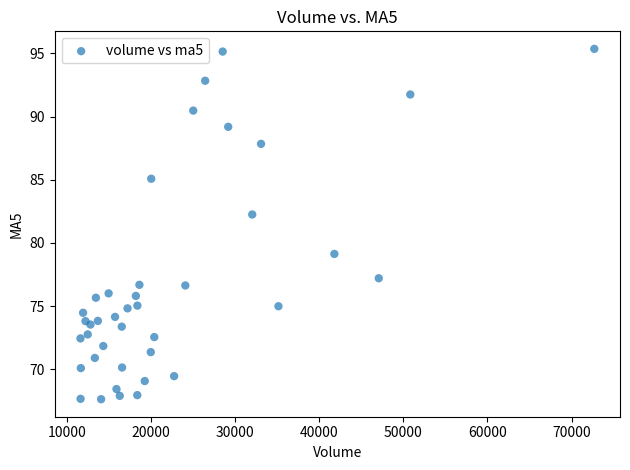

What Y value in the scatter plot is closest to 81?

82.2